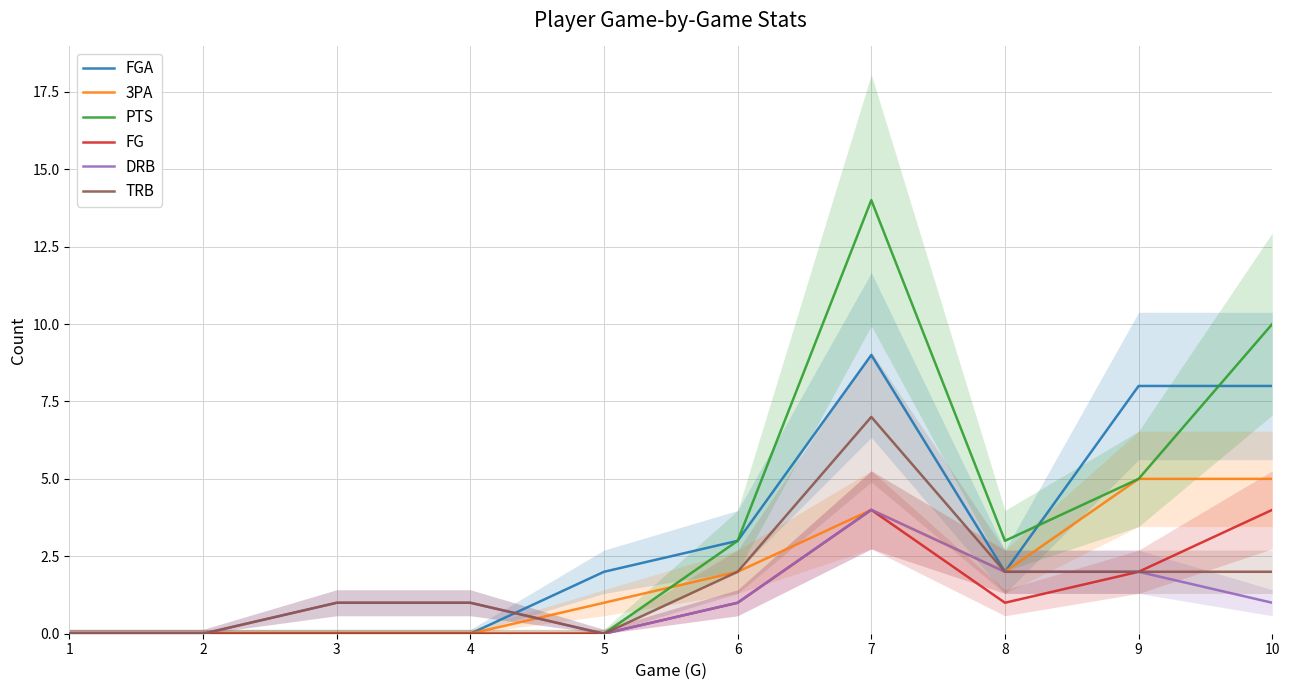

What are all the series names shown in the legend?

FGA, 3PA, PTS, FG, DRB, TRB